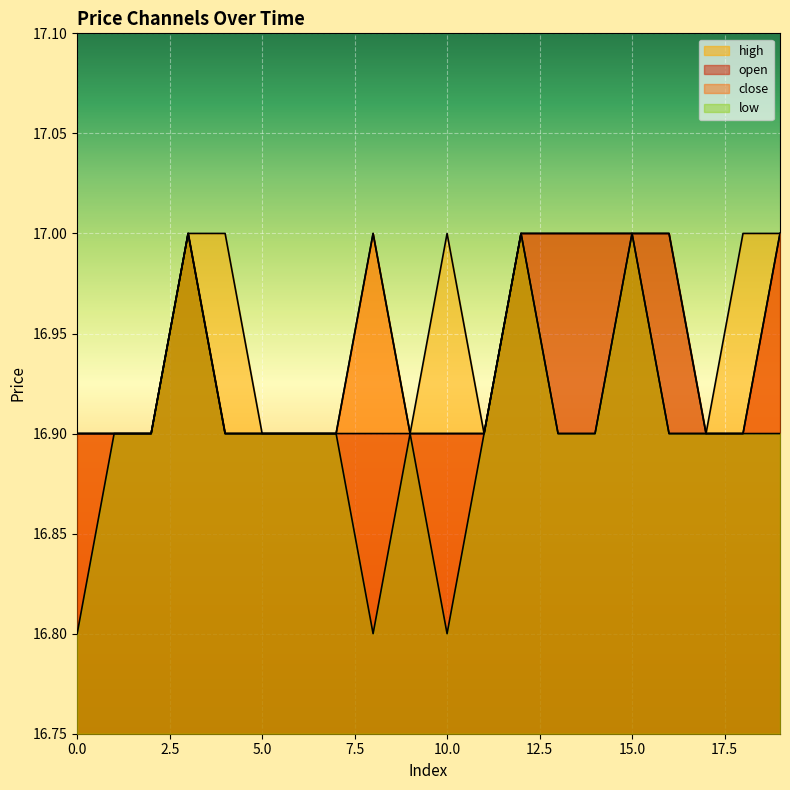

How many interior local peaks does the high series have?

2